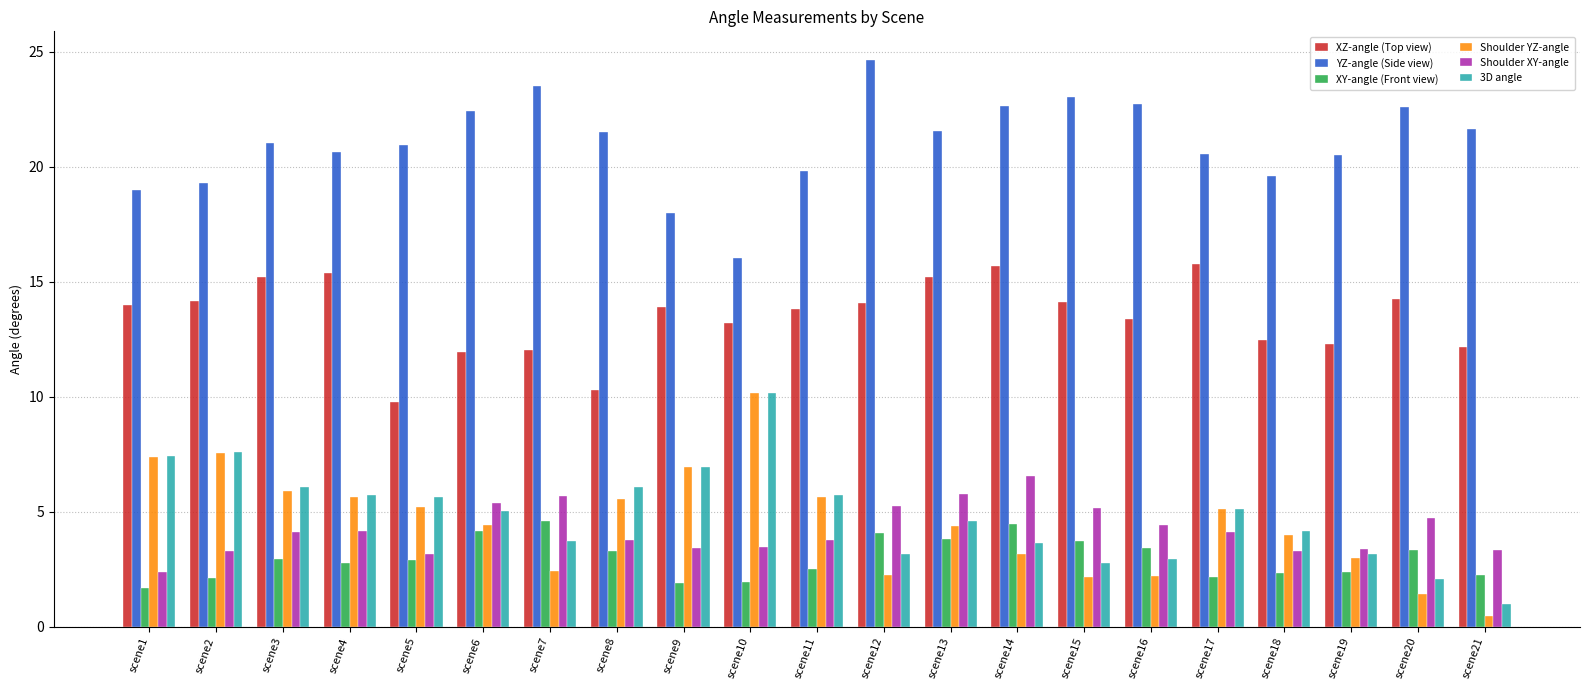

What is the difference between the second highest and minimum values in the Shoulder YZ-angle series?

7.1